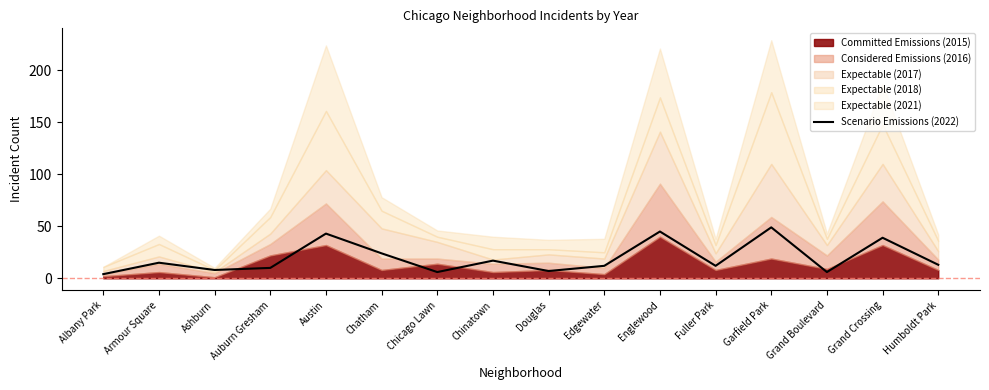

Rank the categories by value from highest to lowest.

Garfield Park, Englewood, Austin, Grand Crossing, Chatham, Chinatown, Armour Square, Humboldt Park, Edgewater, Fuller Park, Auburn Gresham, Ashburn, Douglas, Chicago Lawn, Grand Boulevard, Albany Park